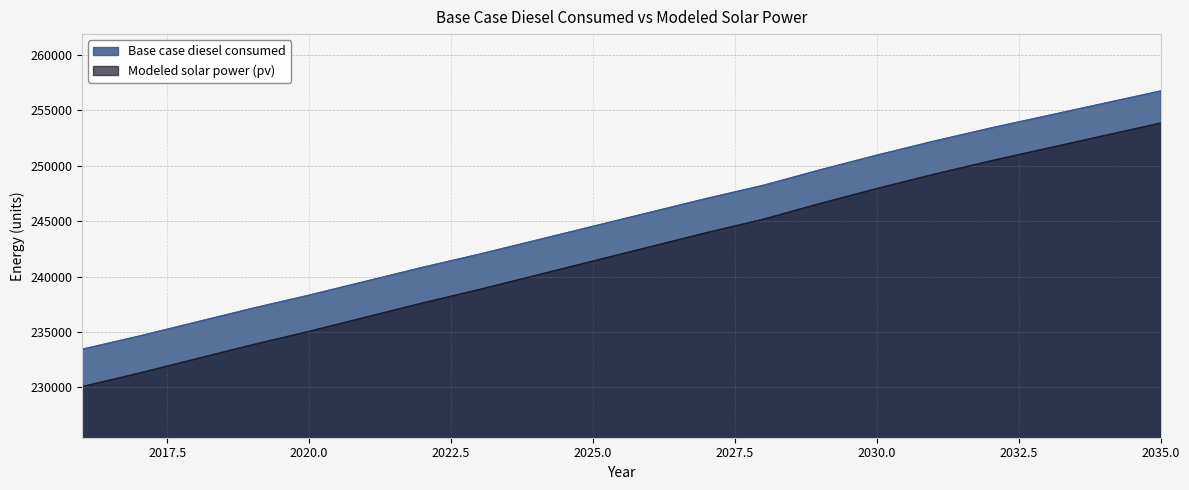

What are all the series names shown in the legend?

Base case diesel consumed, Modeled solar power (pv)